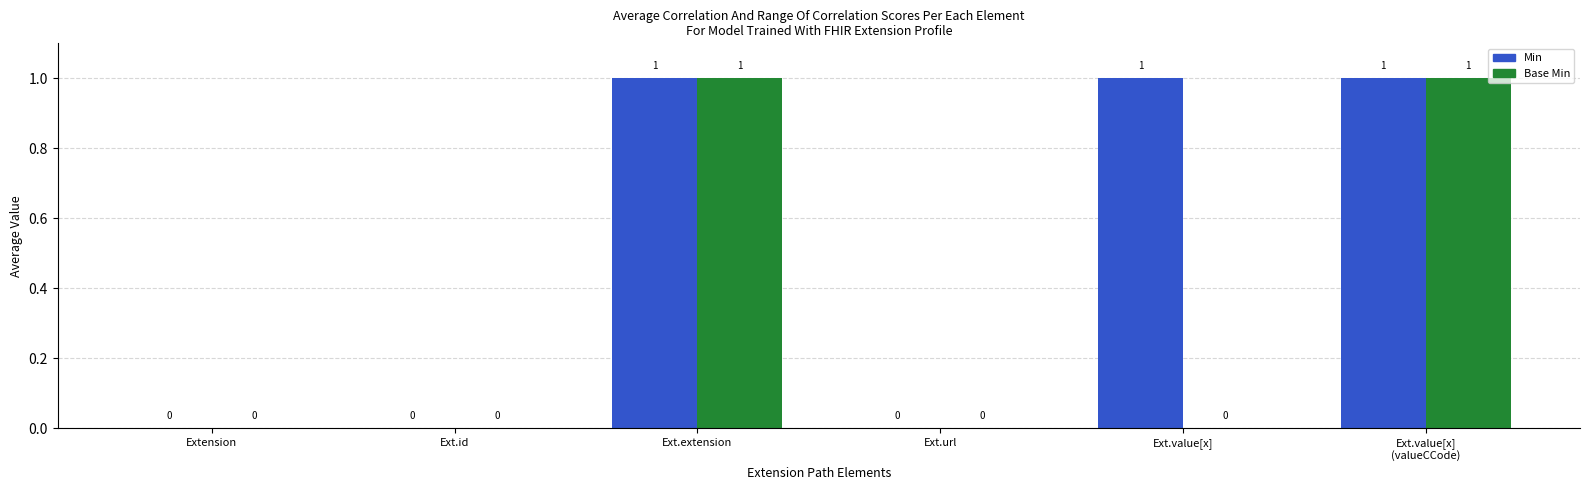

The value of Min at Ext.value[x]
(valueCCode) is 0. True or false?

False